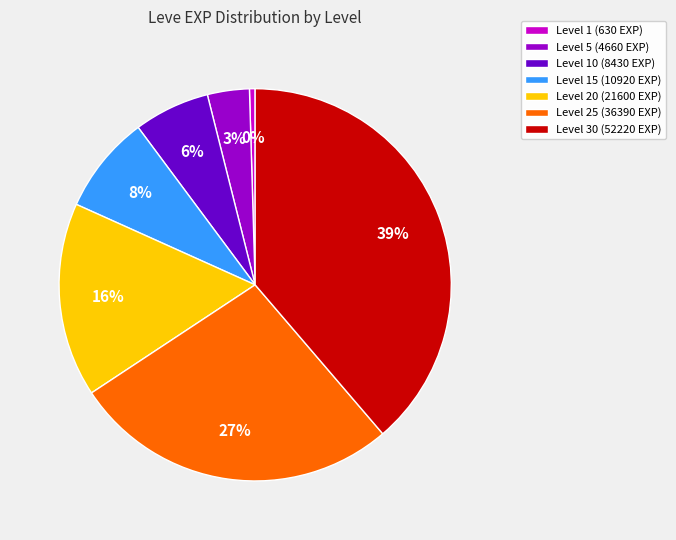

The Level 30 (52220 EXP) slice represents 39% of the pie. True or false?

True